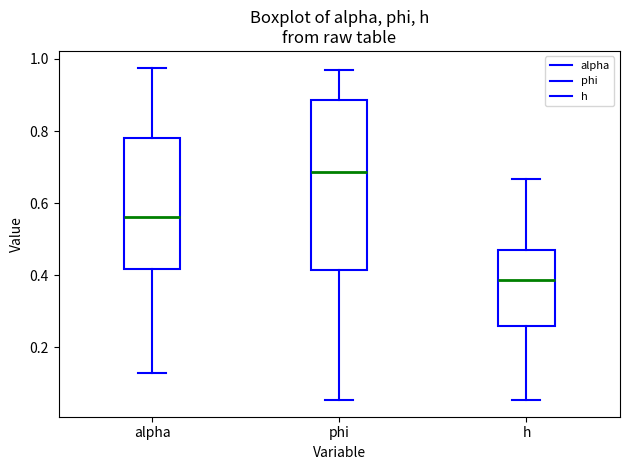

Reading left to right, read every box against the y-axis: the position of its median line, the range the box covers, and the ends of its whiskers. The values are not printed on the chart, so give them approximately, as read against the axis.

alpha: median 0.56, box 0.42 to 0.78, whiskers 0.12 to 0.98
phi: median 0.68, box 0.42 to 0.88, whiskers 0.06 to 0.96
h: median 0.38, box 0.26 to 0.46, whiskers 0.06 to 0.66